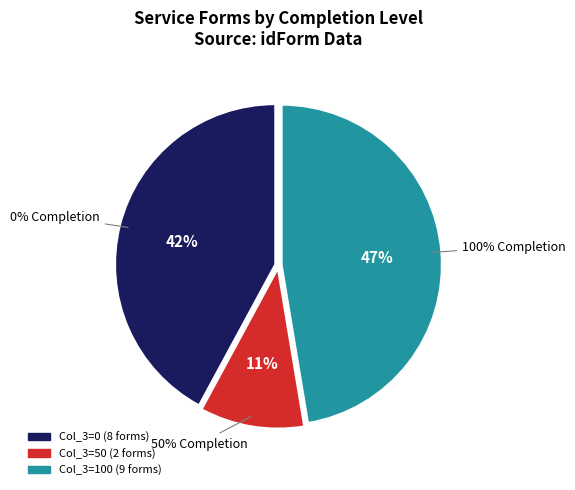

How many segments does this pie chart have?

3